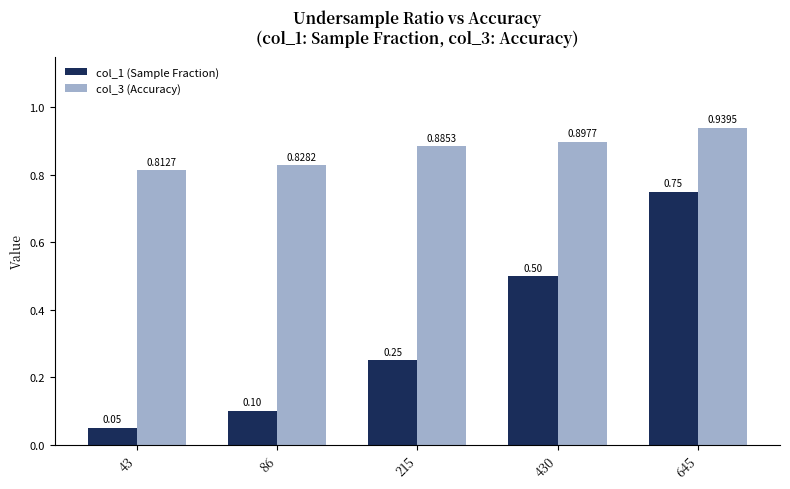

Which category has the lowest value across all series?

43